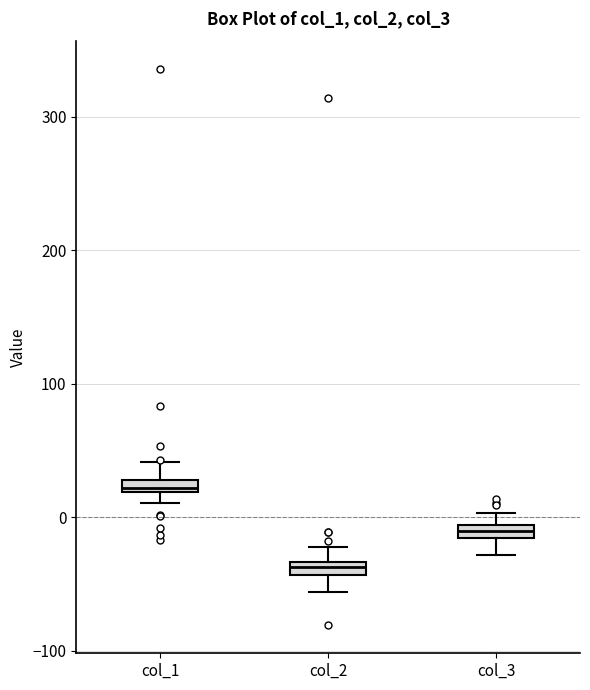

Which box has the highest median line?

col_1